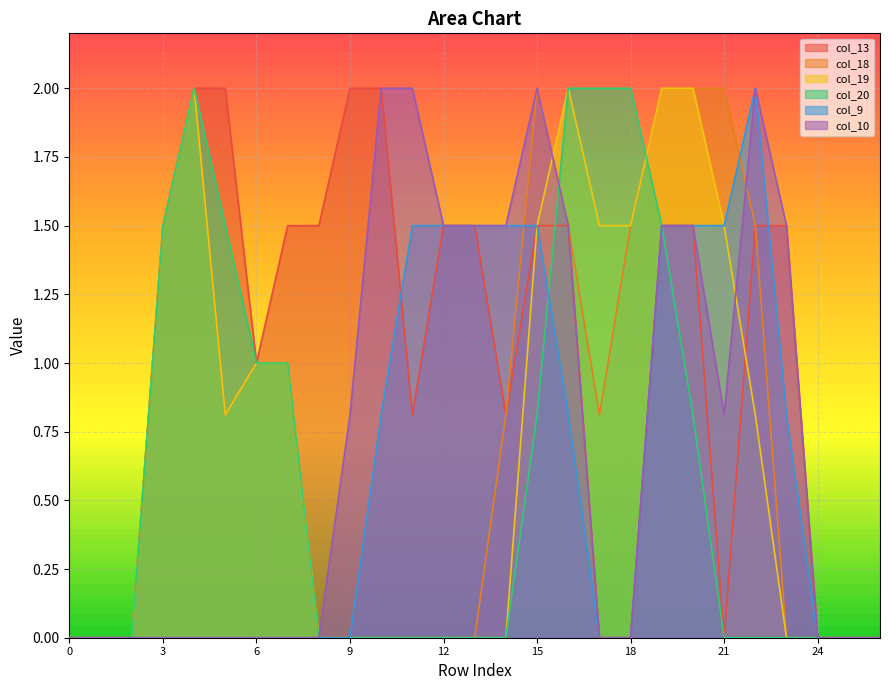

Count the number of categories in the chart.

27